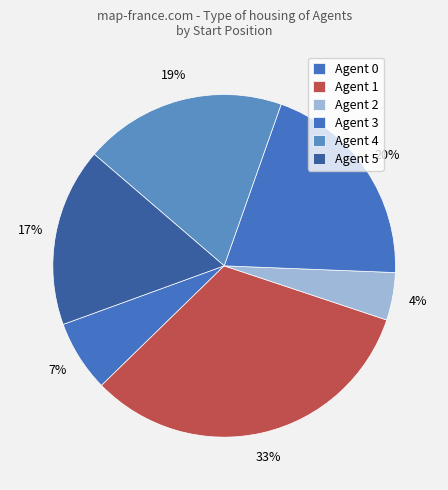

How many segments does this pie chart have?

6